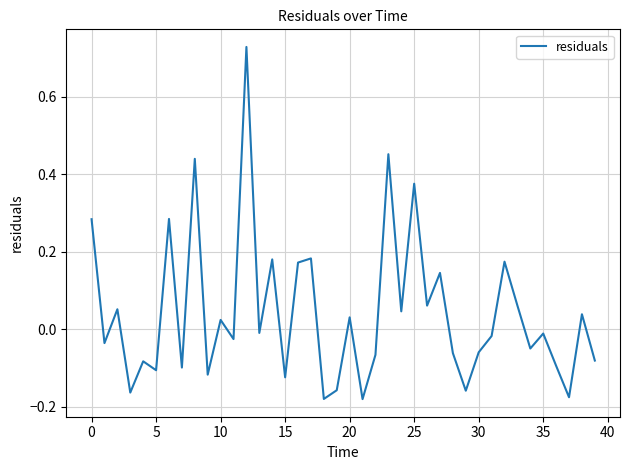

How many categories are shown in the chart?

40